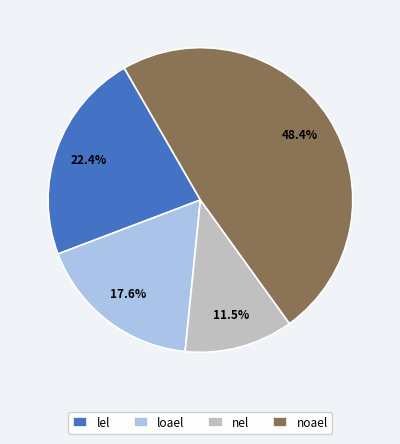

Rank the categories by value from lowest to highest.

nel, loael, lel, noael